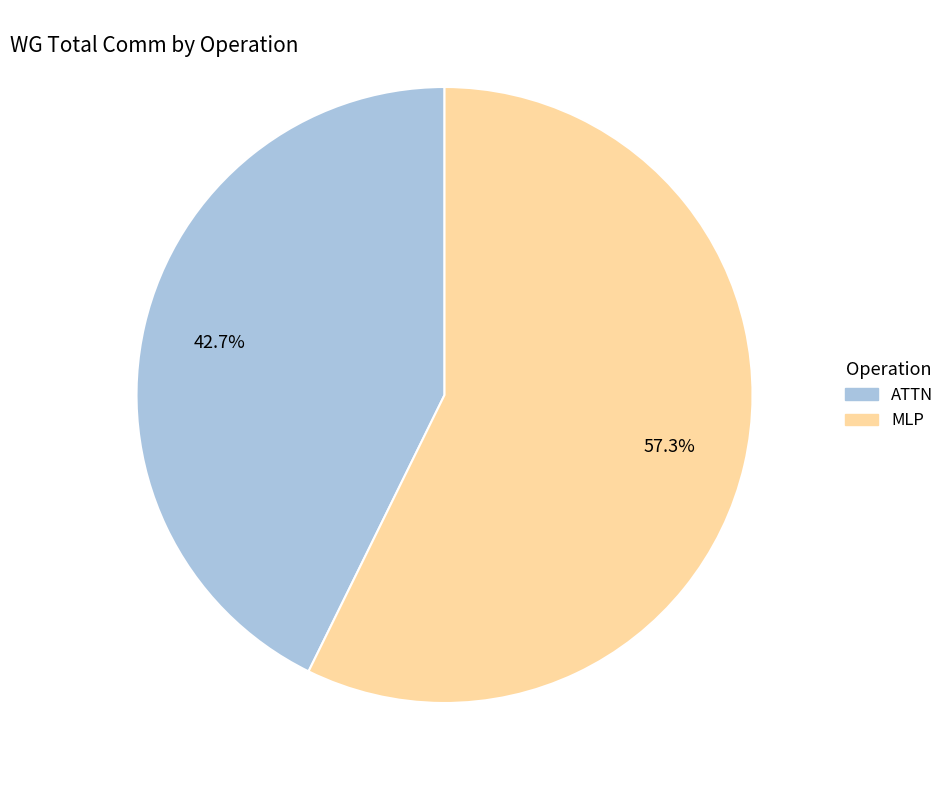

Is there a majority slice in this chart?

Yes